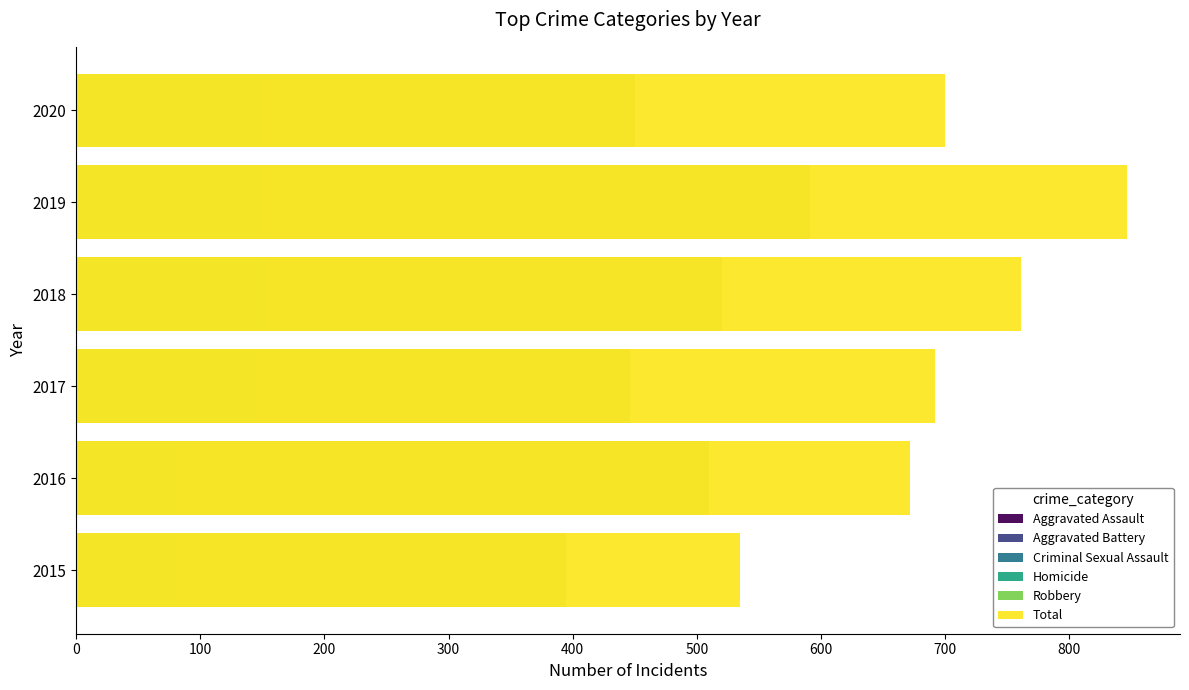

What are all the series names shown in the legend?

Aggravated Assault, Aggravated Battery, Criminal Sexual Assault, Homicide, Robbery, Total